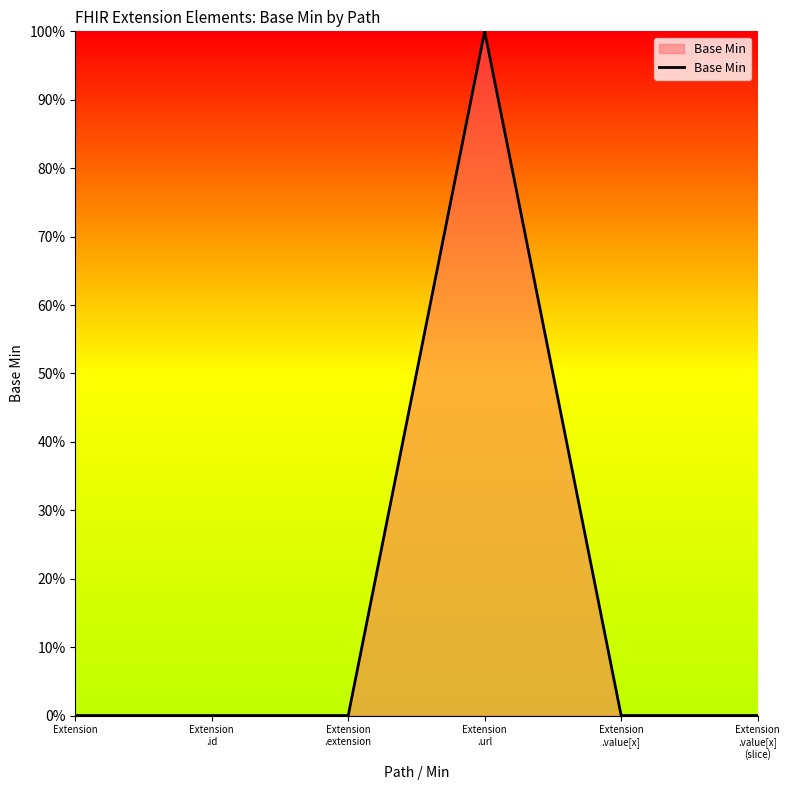

Does the chart have visible grid lines?

No